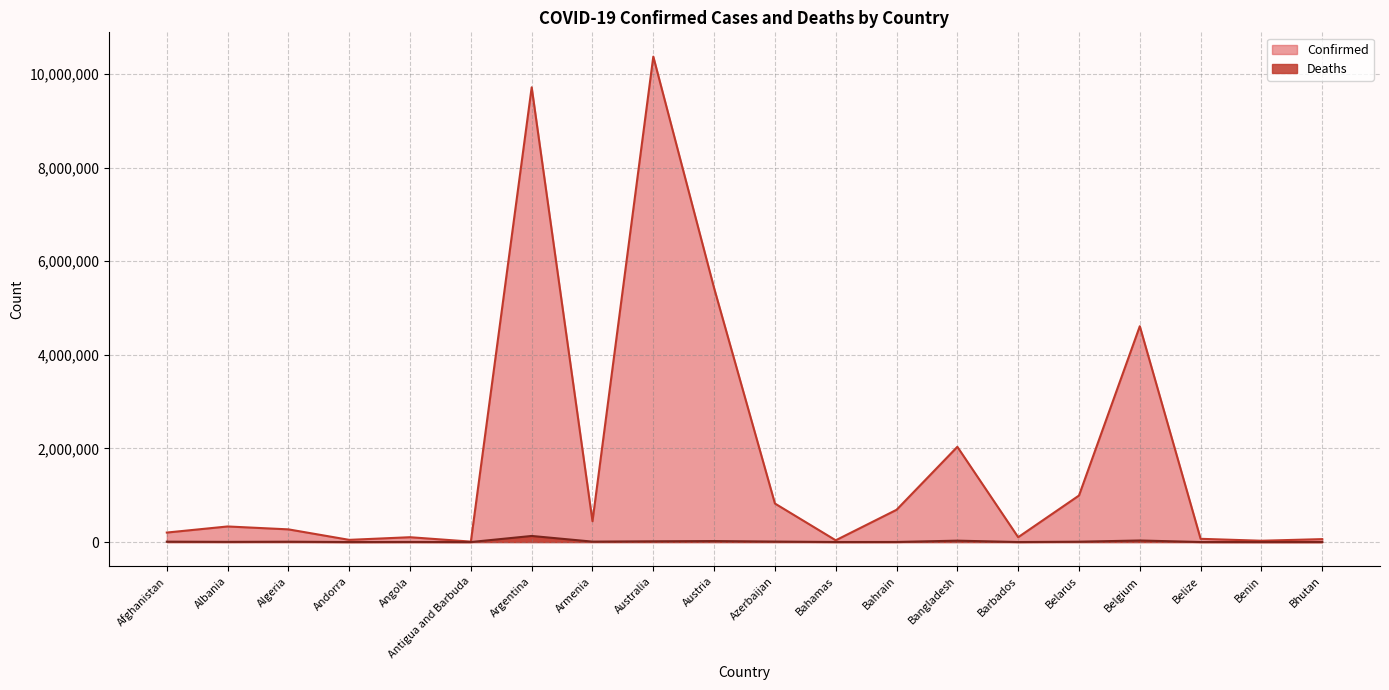

What is the approximate value of Confirmed at Bahrain, to the nearest 50?

689000